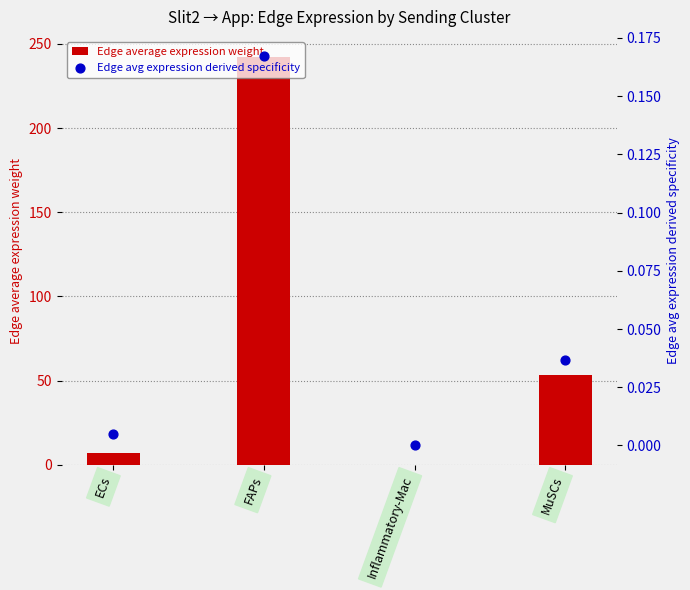

Which series contains the highest Y value?

Edge average expression weight